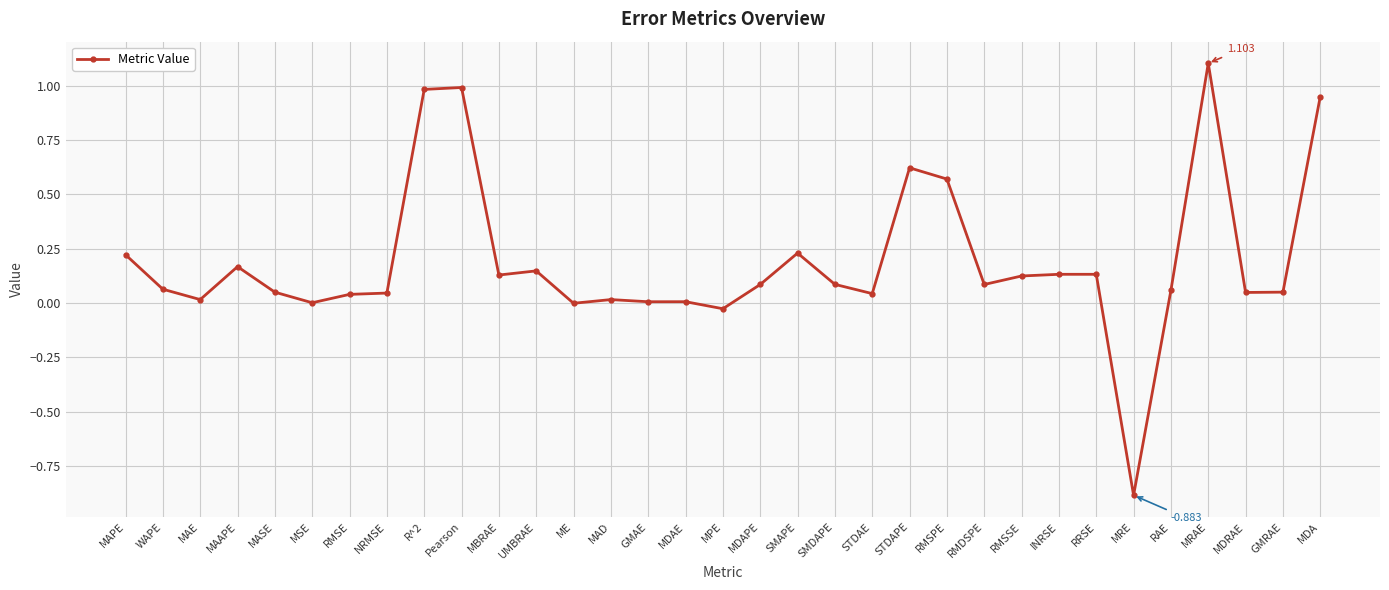

At which category does the data reach its first local peak?

MAAPE